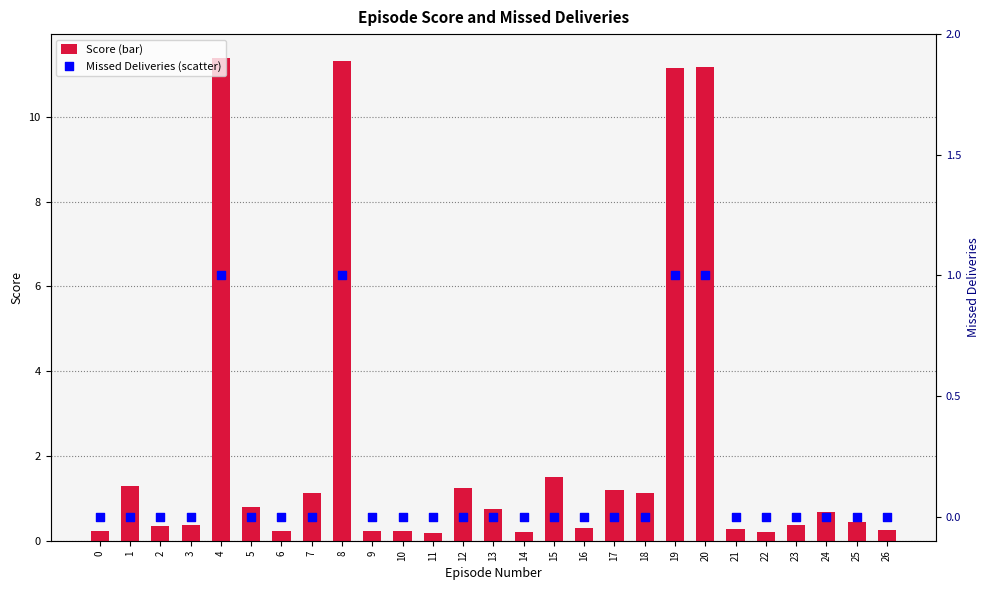

What is the total value across all series at 18?

1.1